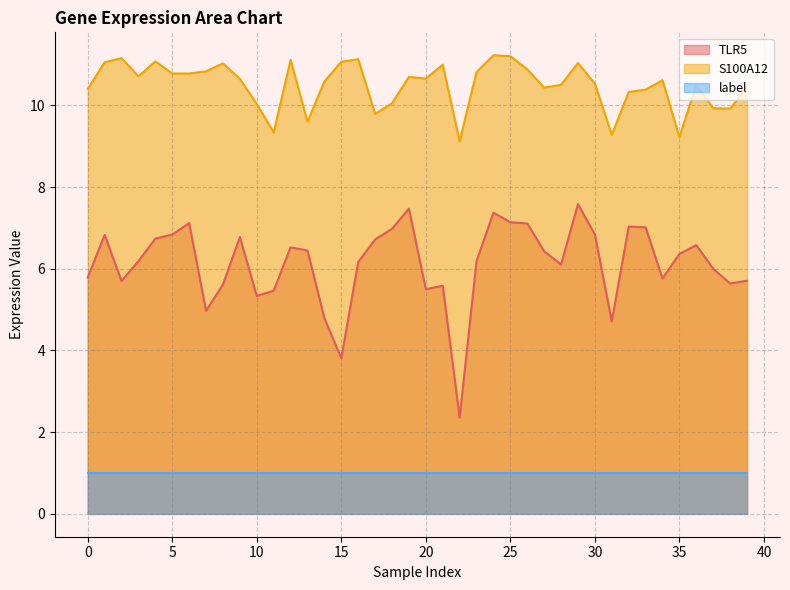

What is the minimum value for TLR5?

2.4